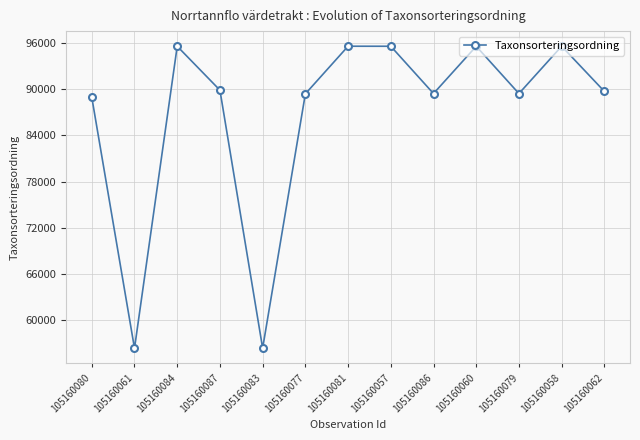

Is this an area chart (filled region under the line)?

No